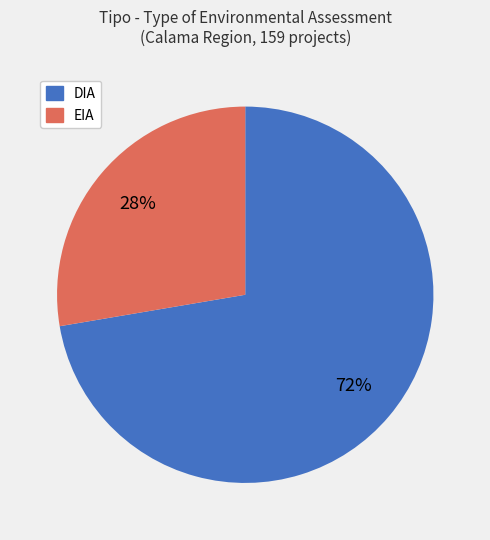

Which has a higher value, EIA or DIA?

DIA